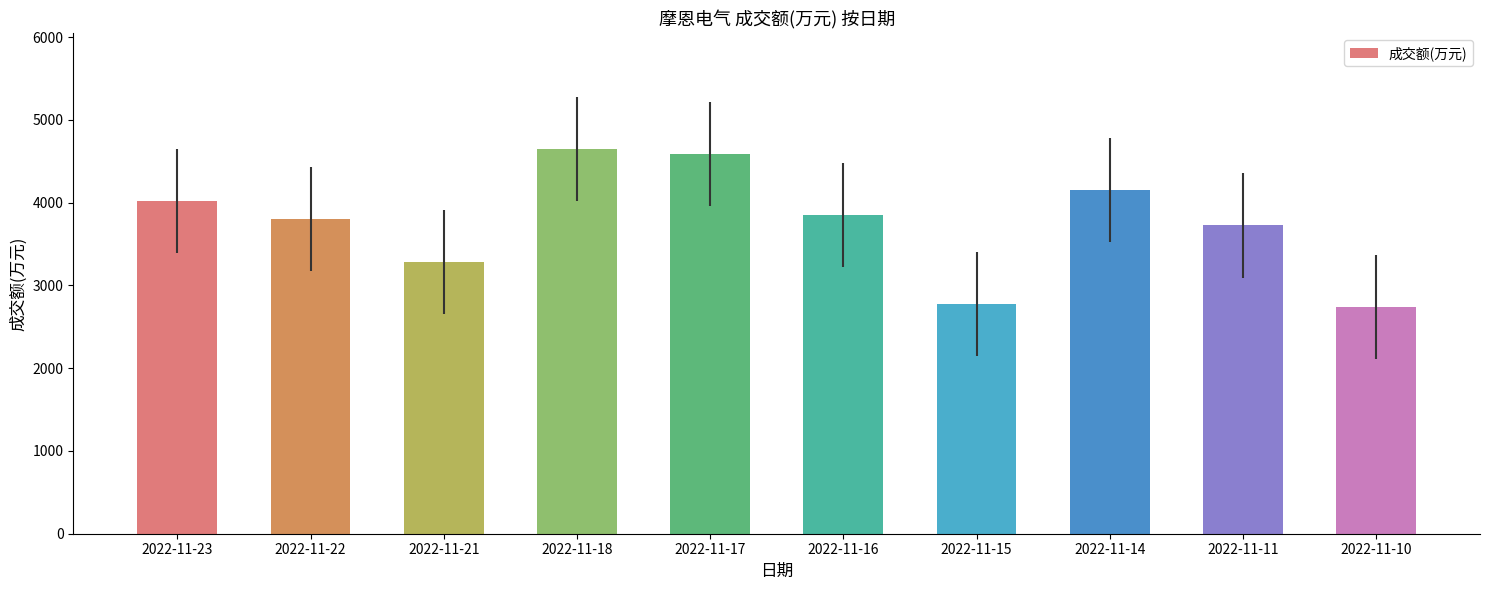

What is the change in value from 2022-11-22 to 2022-11-11?

-79